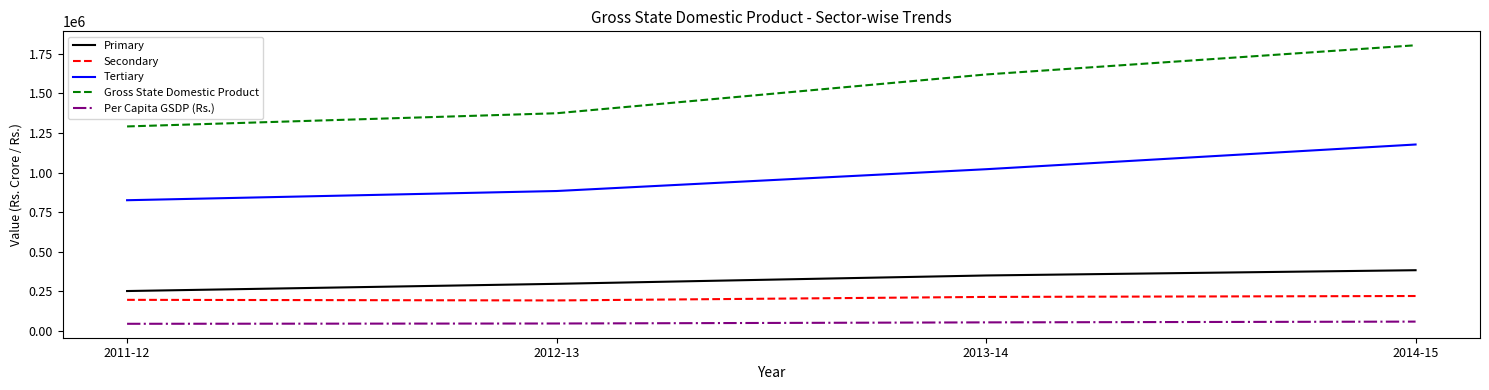

Rank the series by their maximum value, from highest to lowest.

Gross State Domestic Product, Tertiary, Primary, Secondary, Per Capita GSDP (Rs.)